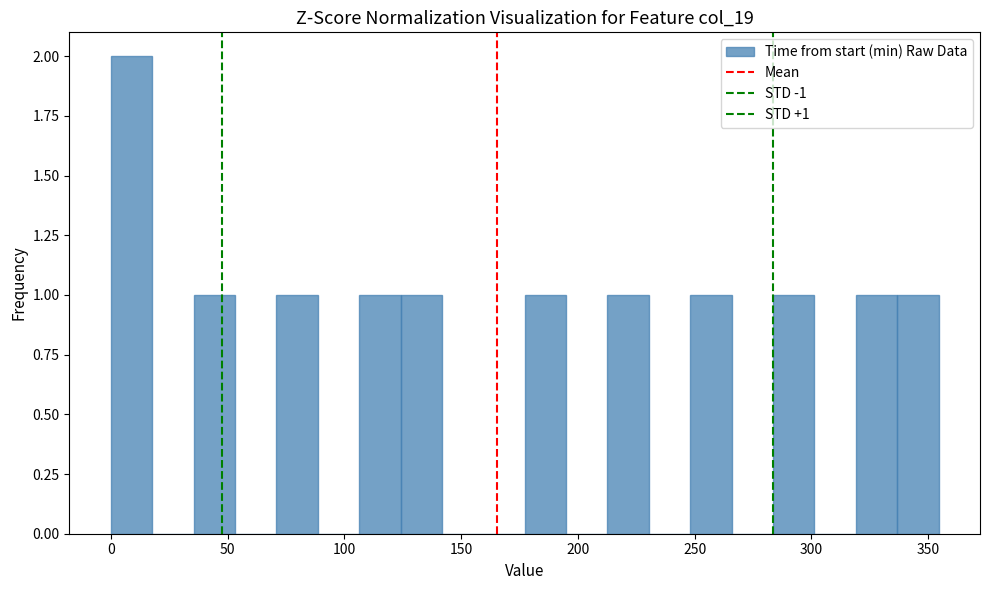

Read against the x-axis, roughly where is the centre of the tallest bar?

10